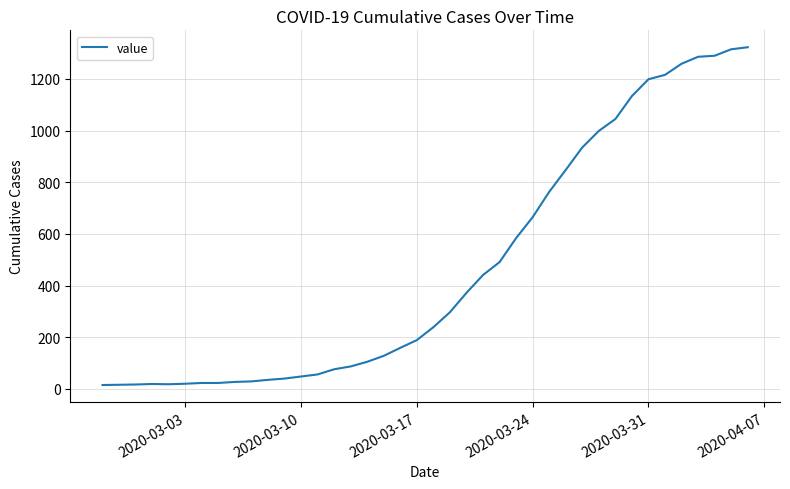

What is the difference between the maximum and minimum values?

1308